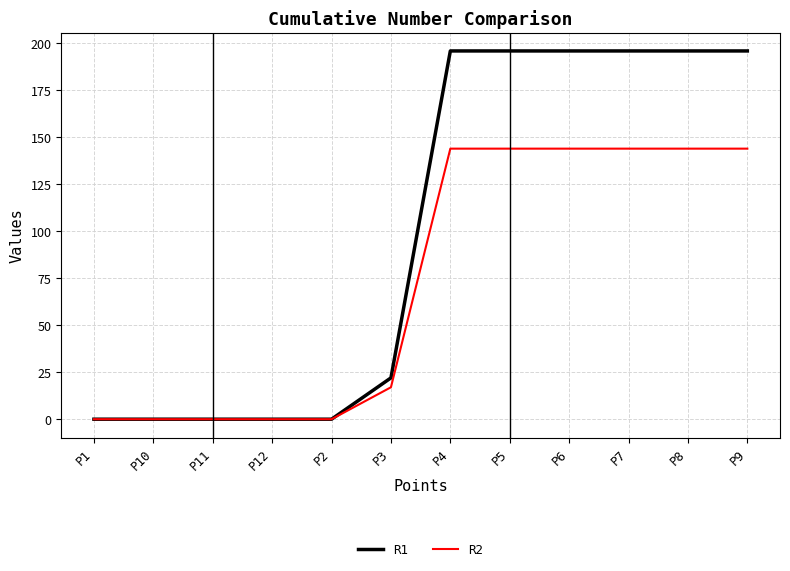

What is the sum of all R1 values?

1198